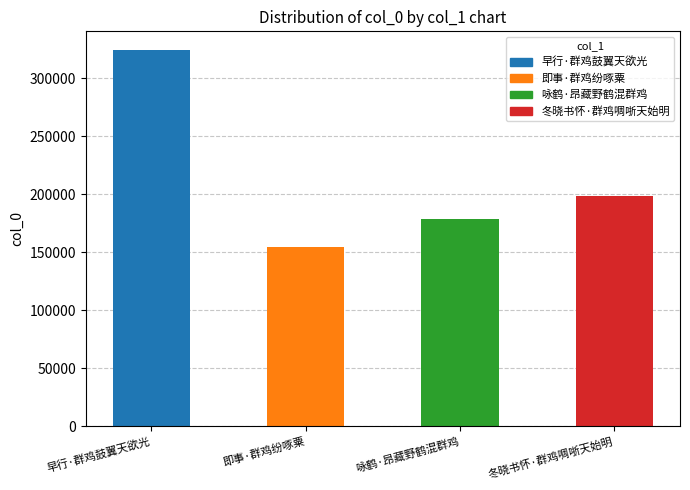

How many data points are above 198818?

1